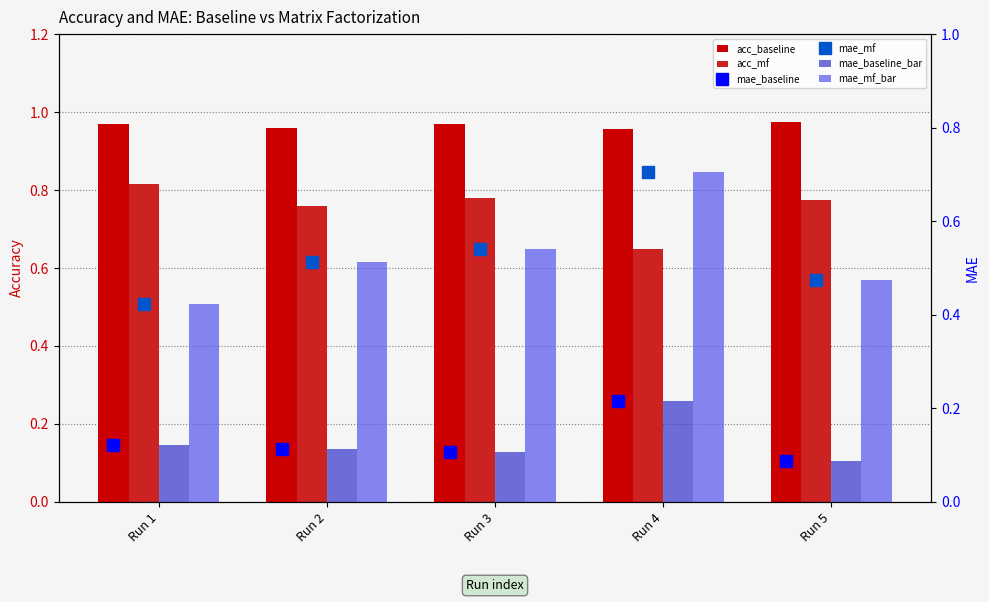

What is the value of the mae_mf bar at the 5th from the left?

0.5